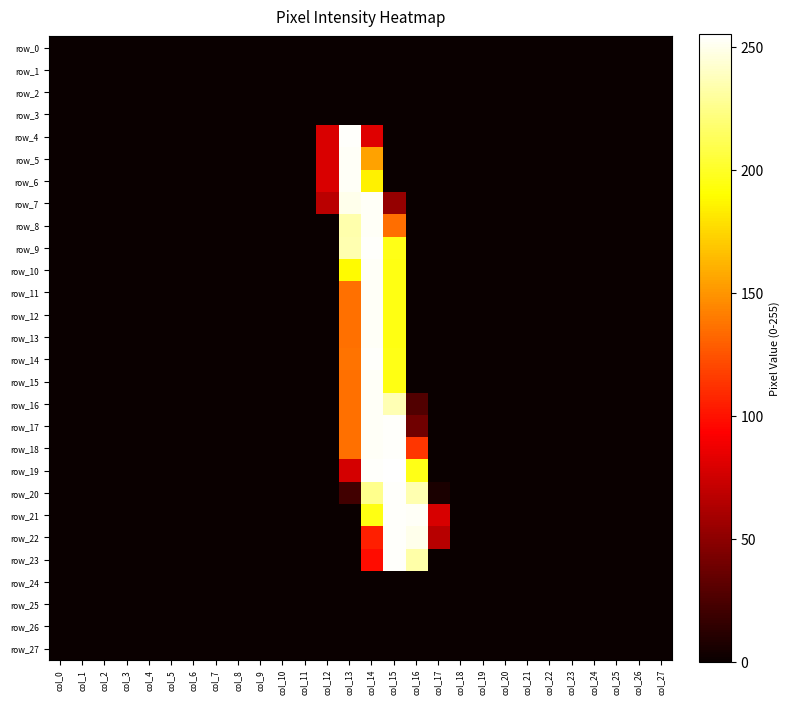

What is the maximum value shown in the chart?

255